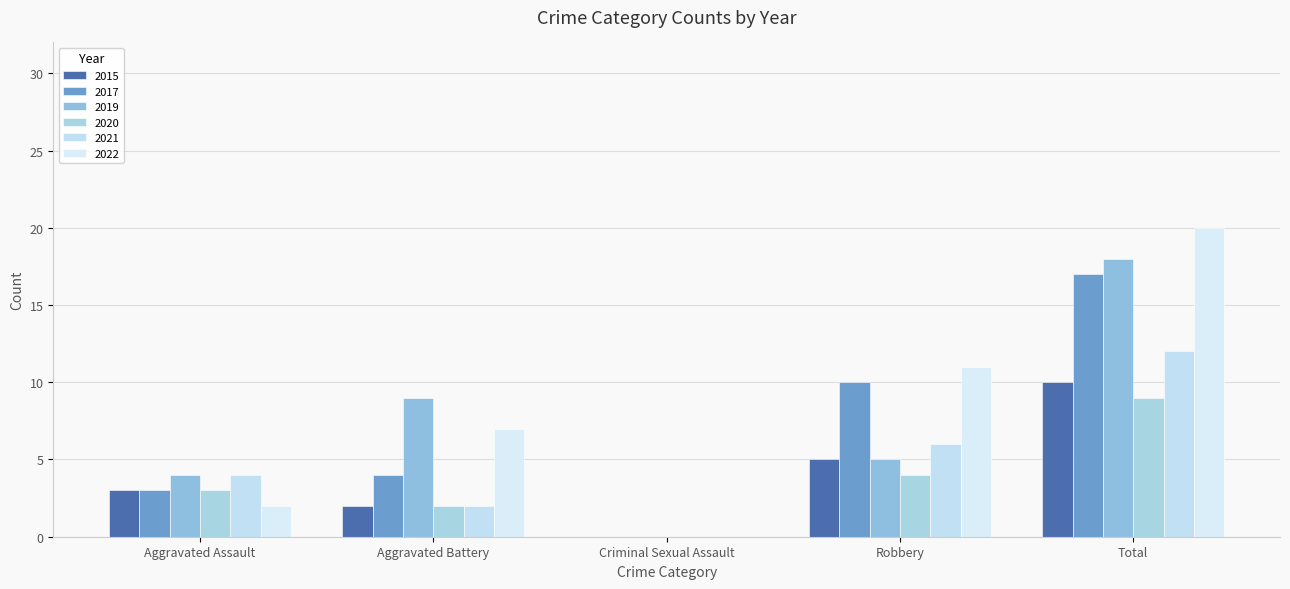

How many groups of bars are there?

5